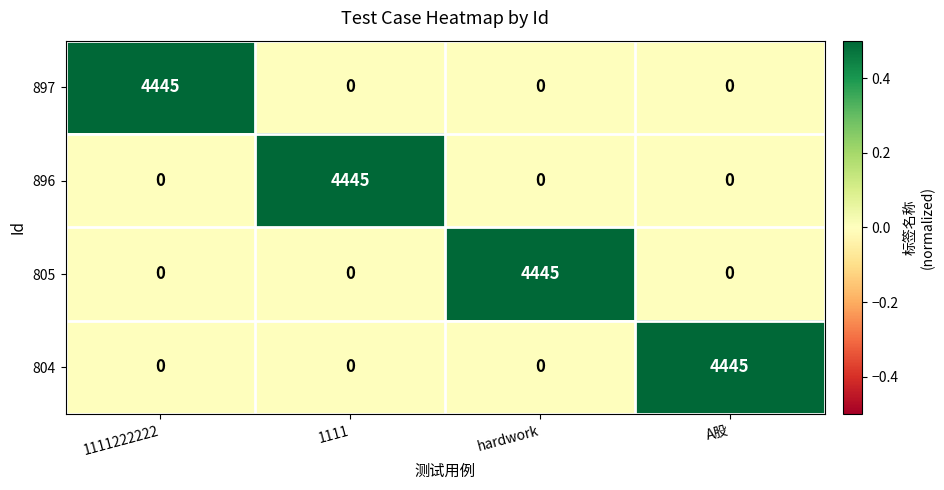

What is the difference between the maximum and minimum values in the 896 series?

4445